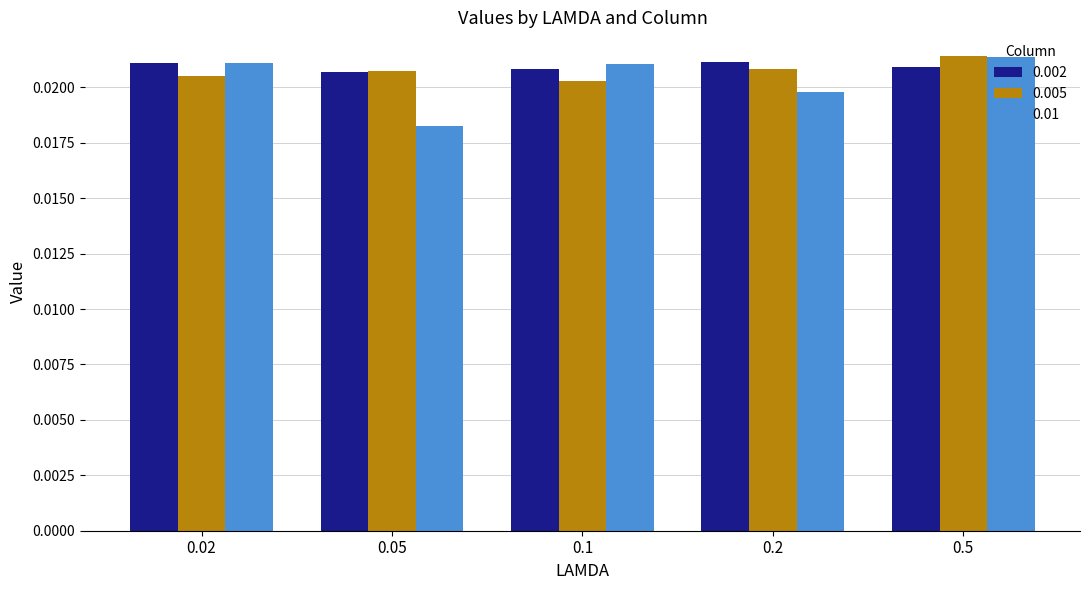

What is the total value across all series at 0.05?

0.1